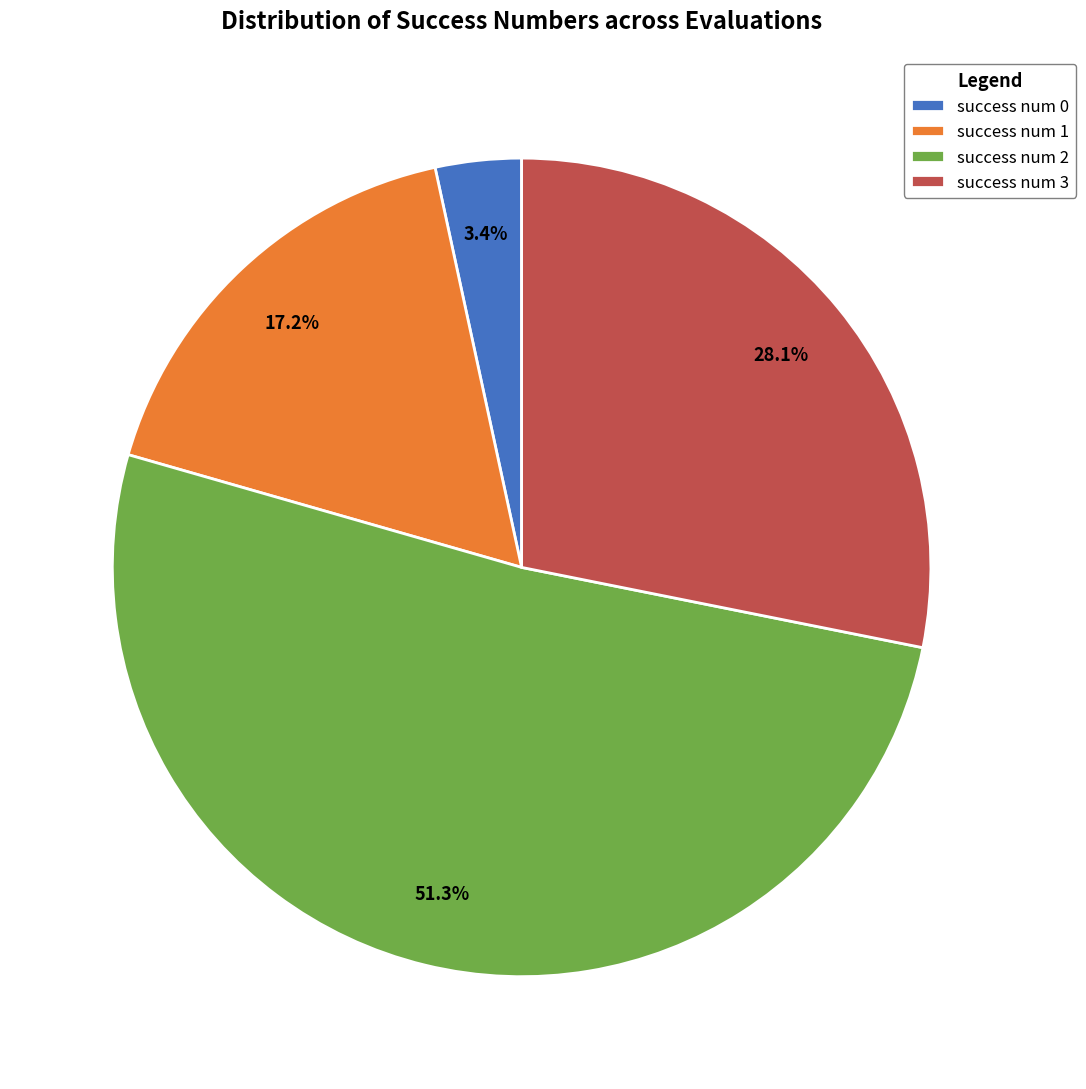

Is it true that success num 3 is 57% of the pie?

False